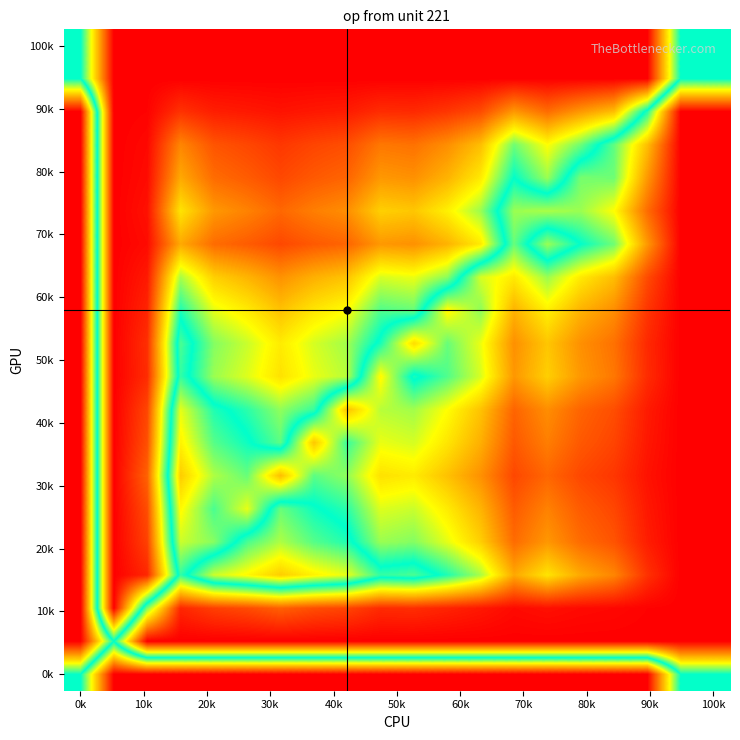

How many distinct data groups are displayed?

20